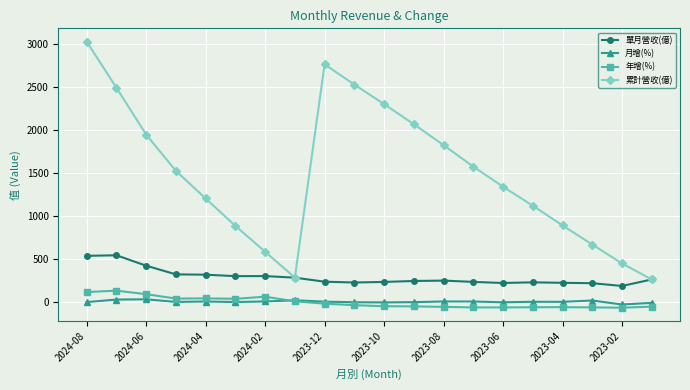

What is the value of the 累計營收(億) point at the 4th from the left?

1526.0